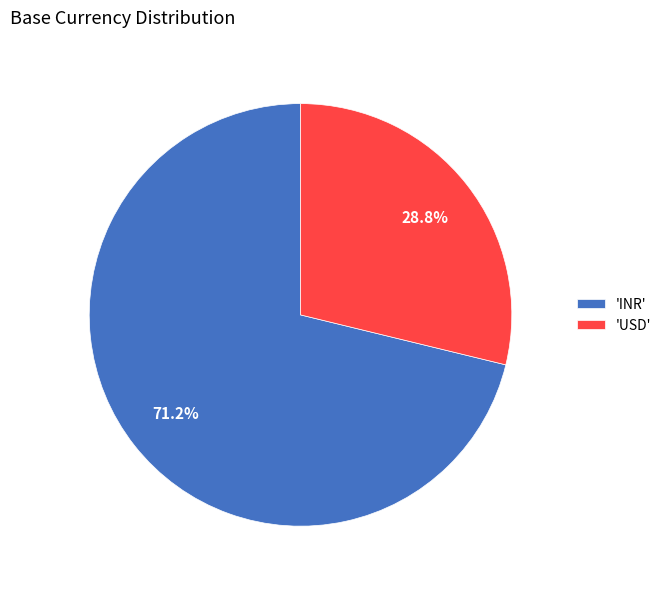

Do 'USD' and 'INR' together represent more than half of the pie?

Yes